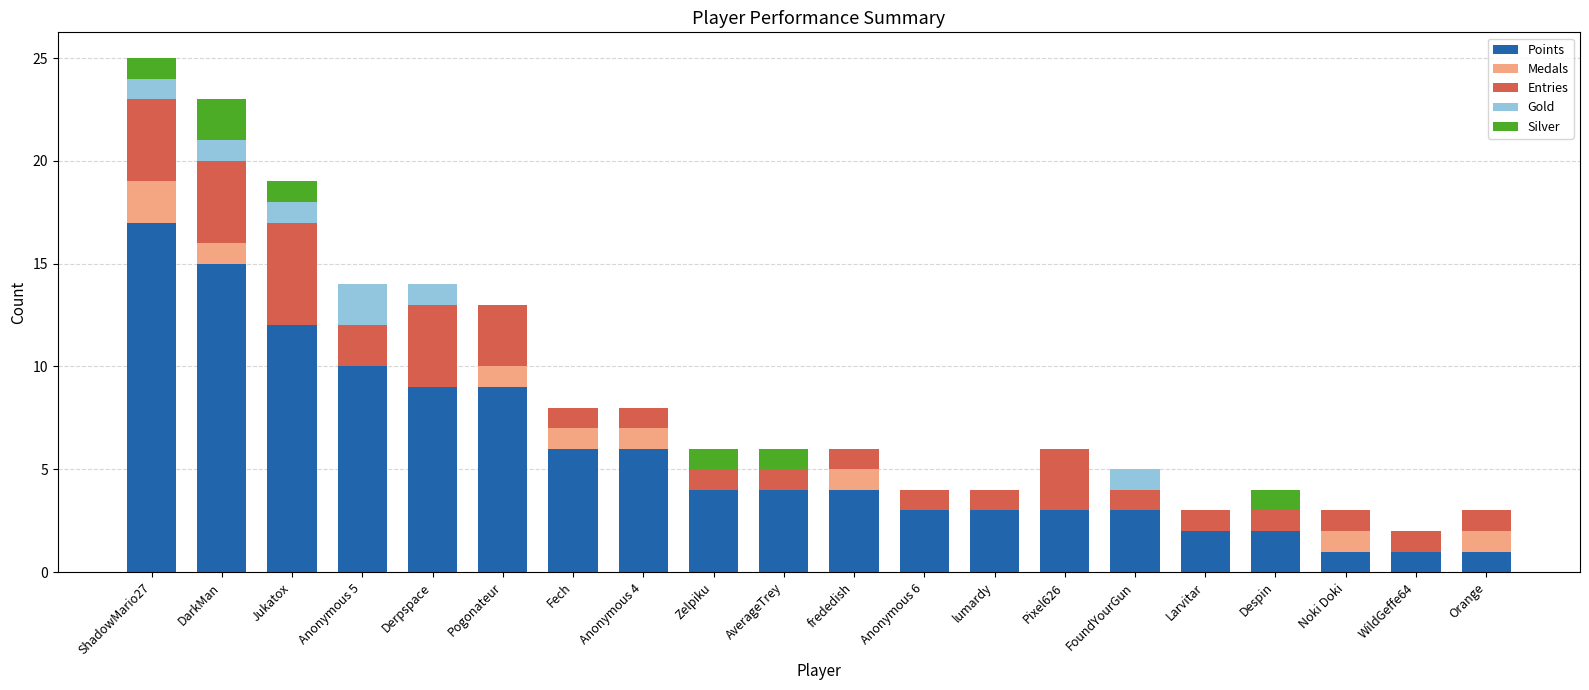

What is the highest value of the Points series?

17